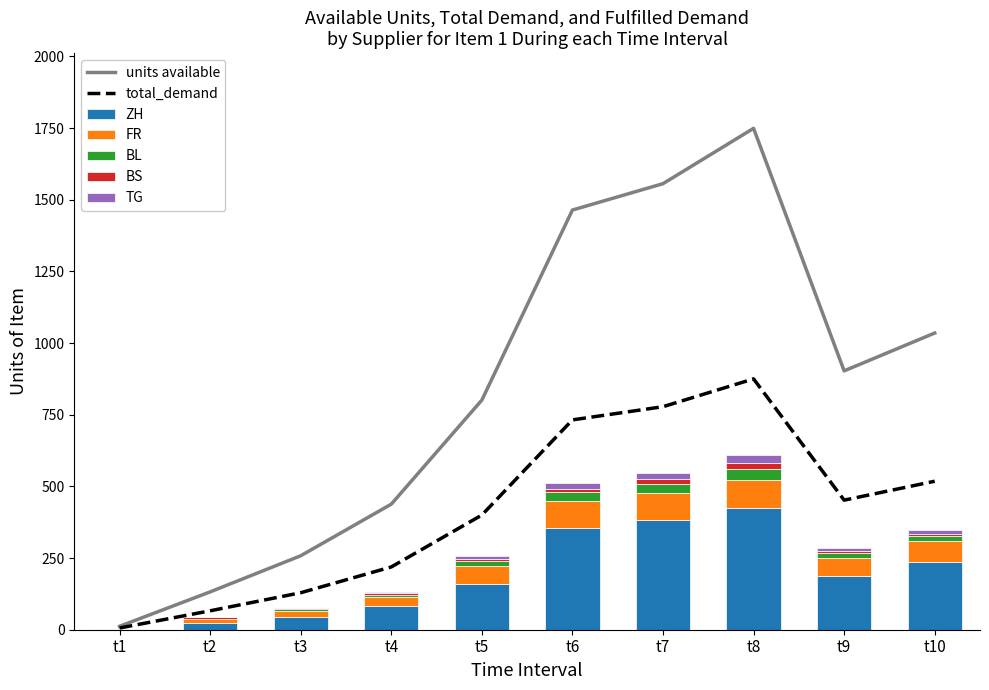

How many groups of bars are there?

10